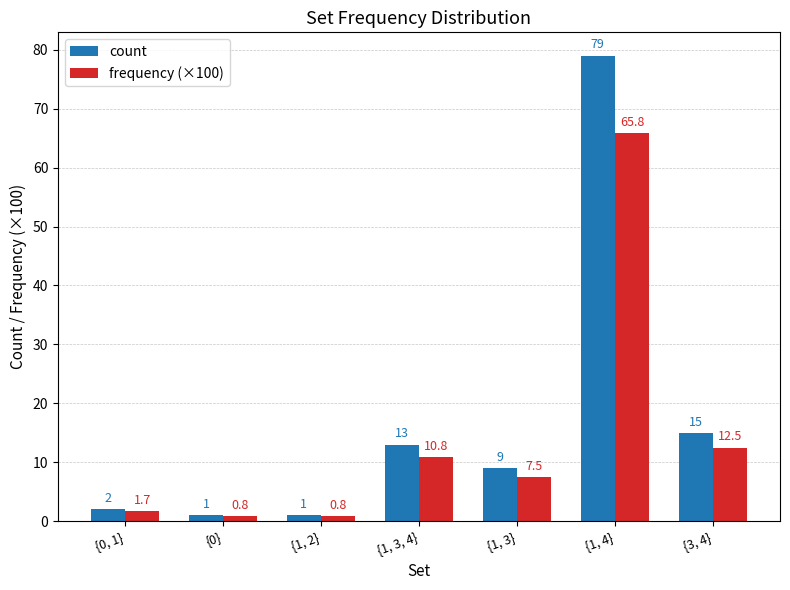

How many data points in frequency (×100) are less than 7?

3